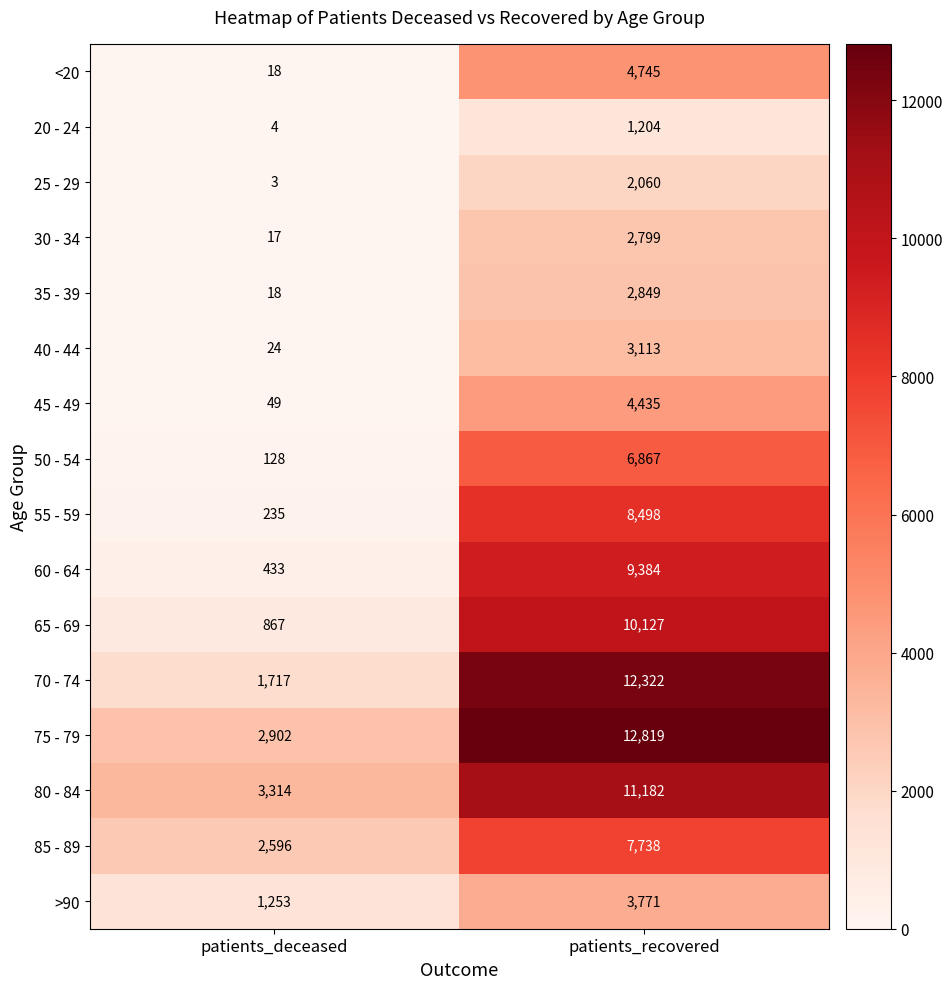

At patients_recovered, list the series in order from largest to smallest.

75 - 79, 70 - 74, 80 - 84, 65 - 69, 60 - 64, 55 - 59, 85 - 89, 50 - 54, <20, 45 - 49, >90, 40 - 44, 35 - 39, 30 - 34, 25 - 29, 20 - 24